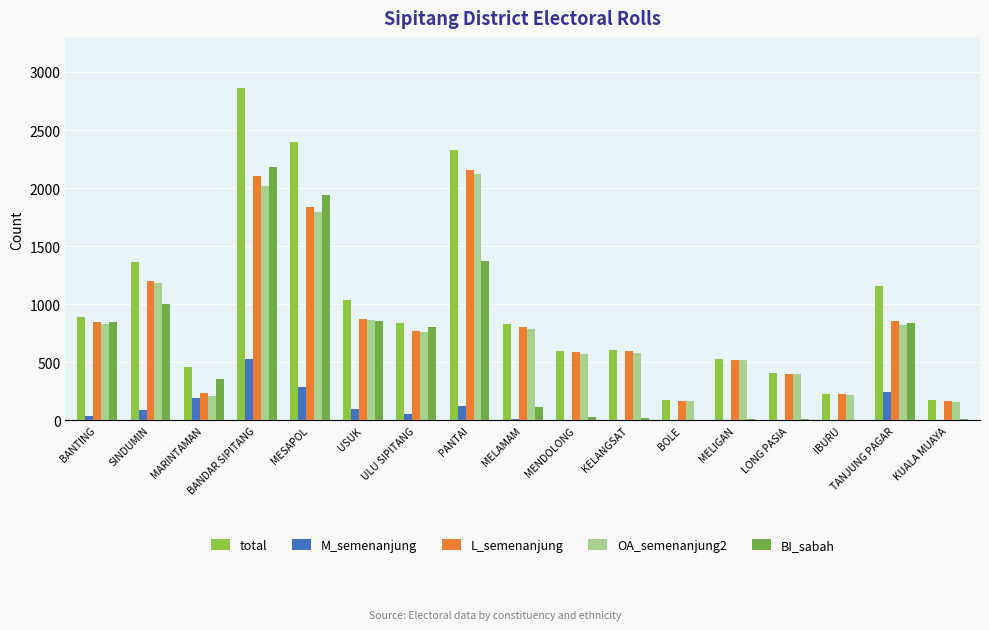

How many series are shown in this chart?

5